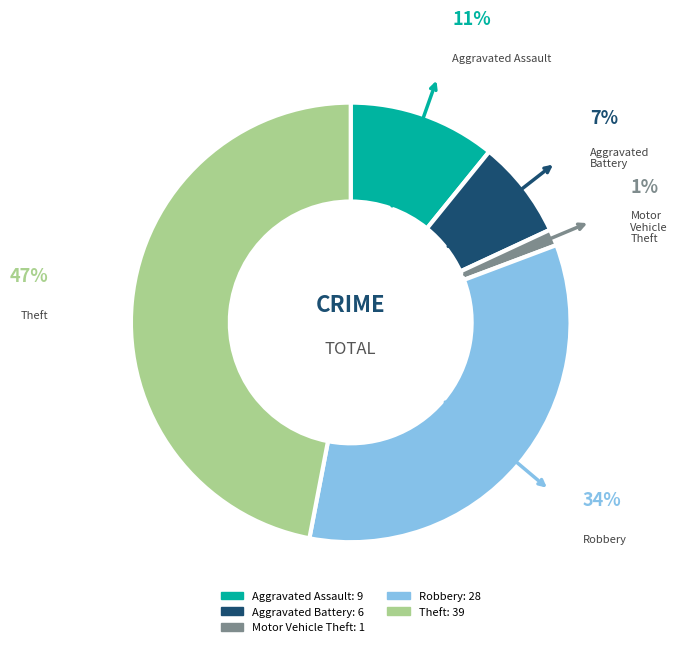

How many segments does this pie chart have?

5